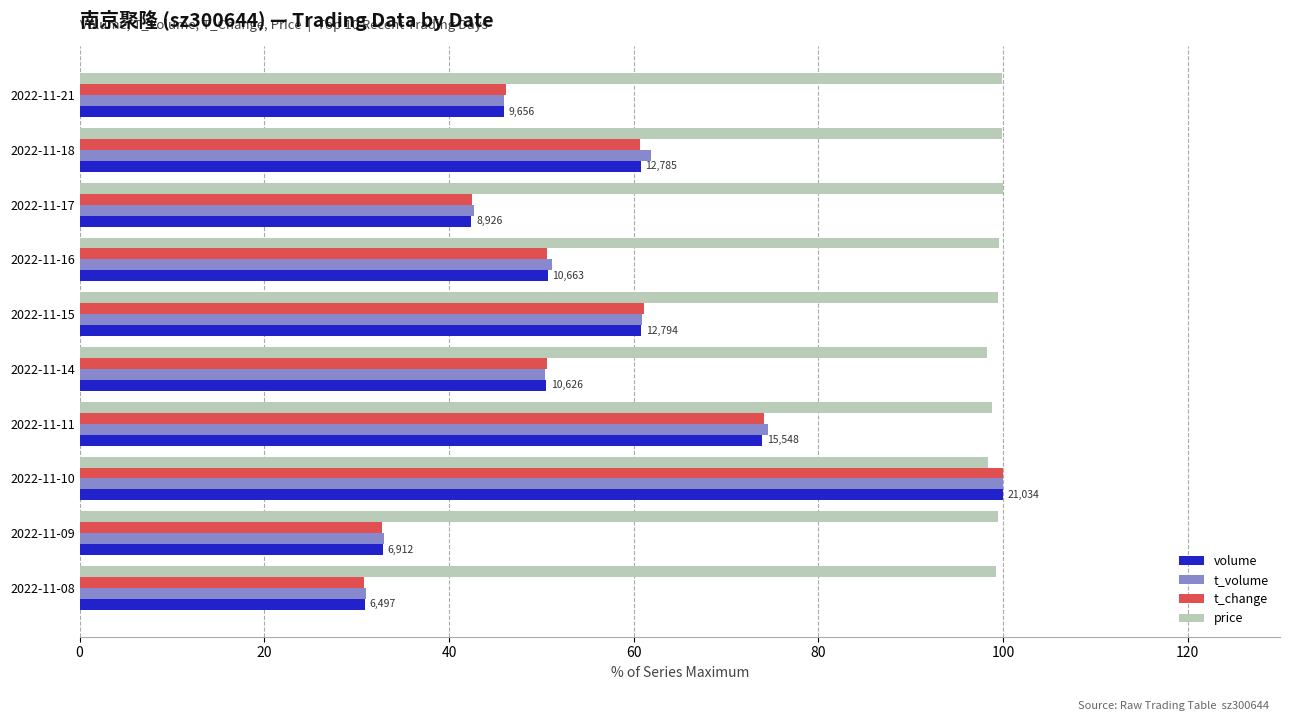

What is the difference between the maximum and minimum values in the t_volume series?

69.0